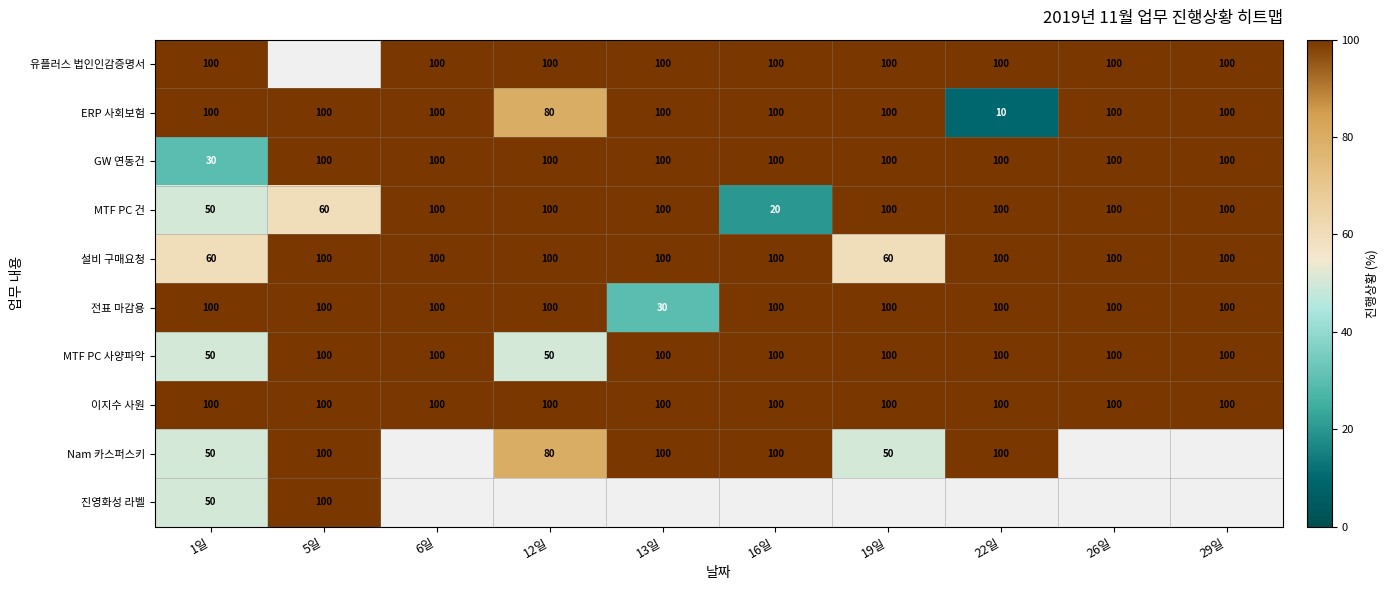

What is the approximate value of 설비 구매요청 at 16일, to the nearest 10?

100